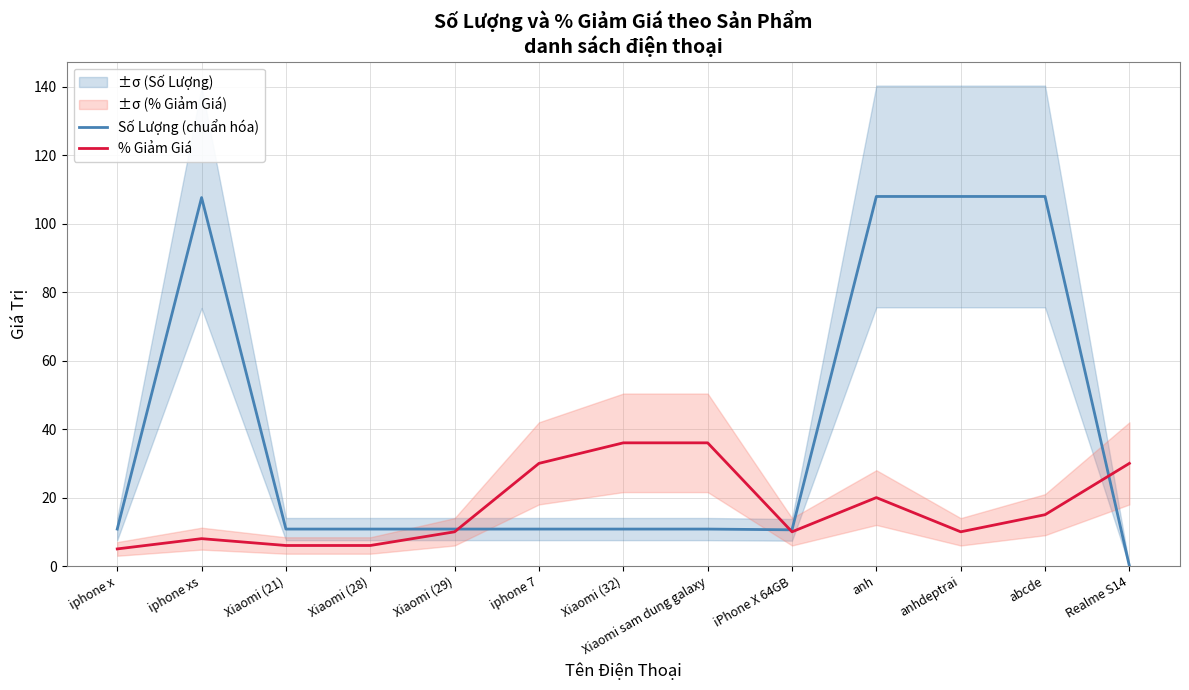

The % Giảm Giá series shows 64.5 at Xiaomi sam dung galaxy. True or false?

False